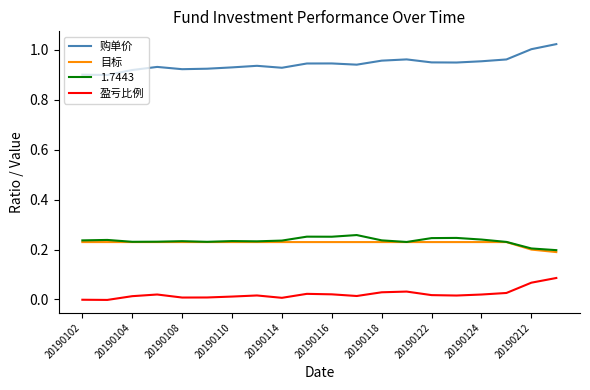

True or false: 1.7443 and 购单价 intersect in this chart.

False